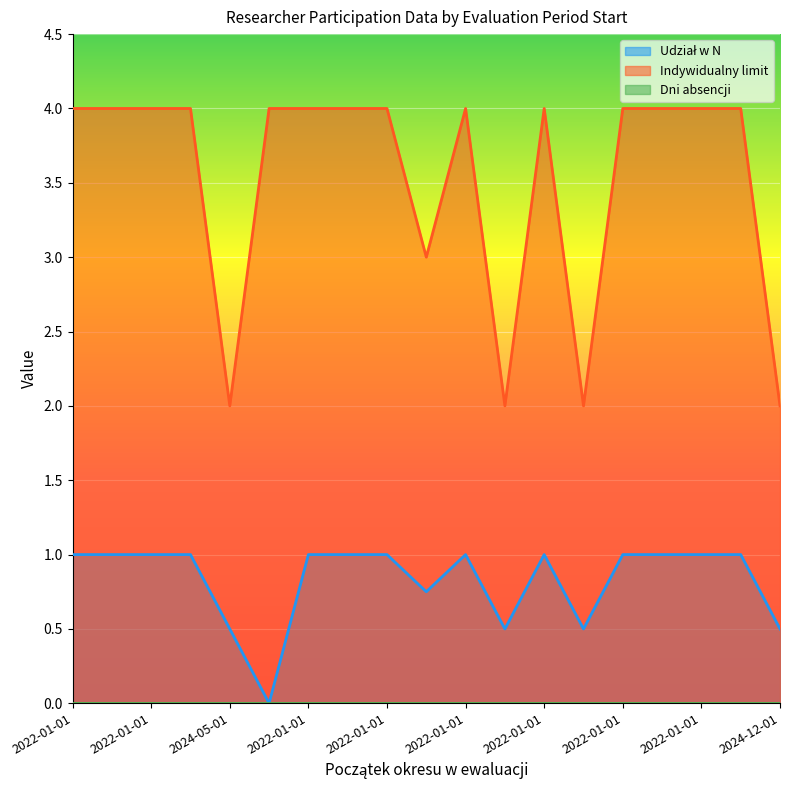

At which label is Udział w N closest to 0?

2023-03-08